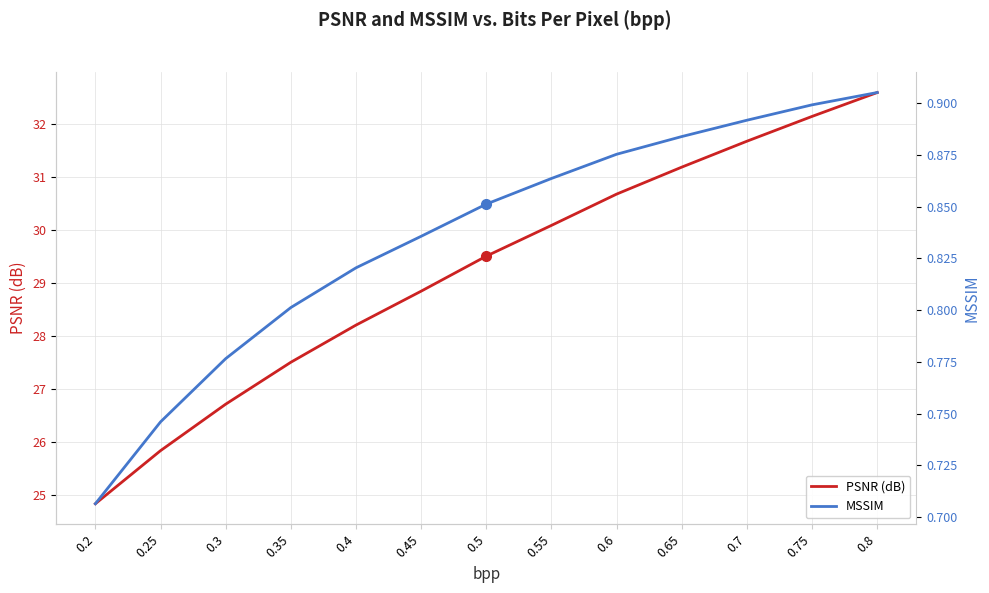

Reading left to right, list all the values displayed in this chart.

PSNR (dB): 24.8	25.8	26.7	27.5	28.2	28.8	29.5	30.1	30.7	31.2	31.7	32.1	32.6
MSSIM: 0.7	0.7	0.8	0.8	0.8	0.8	0.9	0.9	0.9	0.9	0.9	0.9	0.9